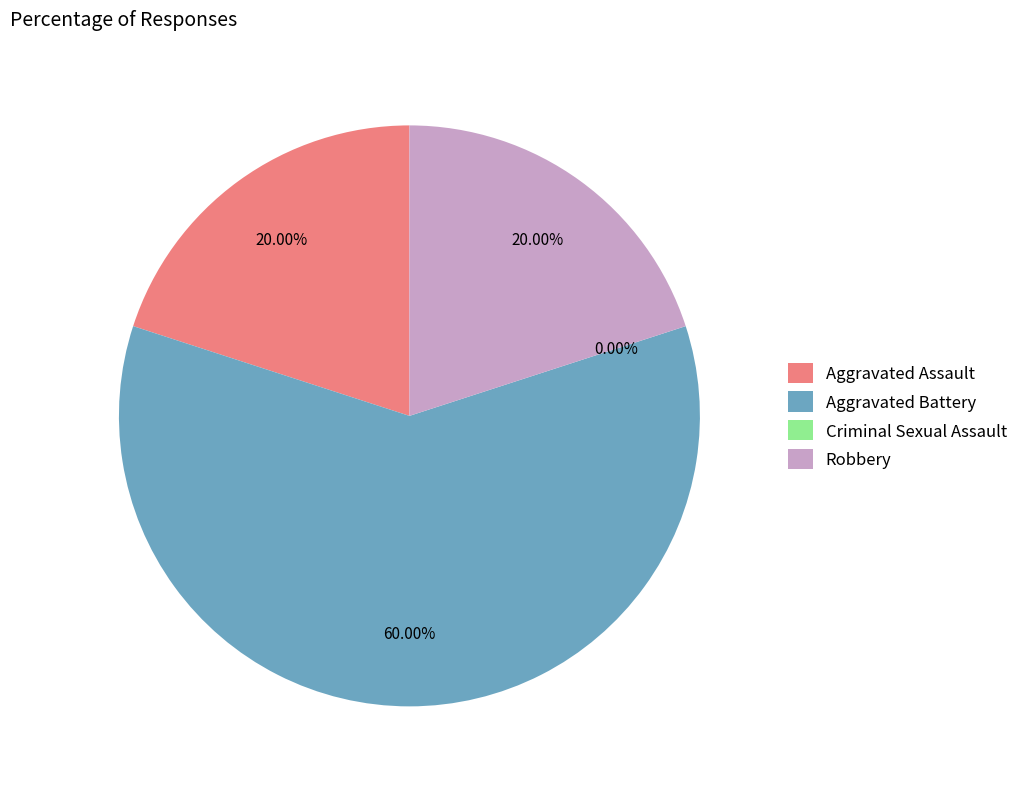

Which slice is the largest?

Aggravated Battery